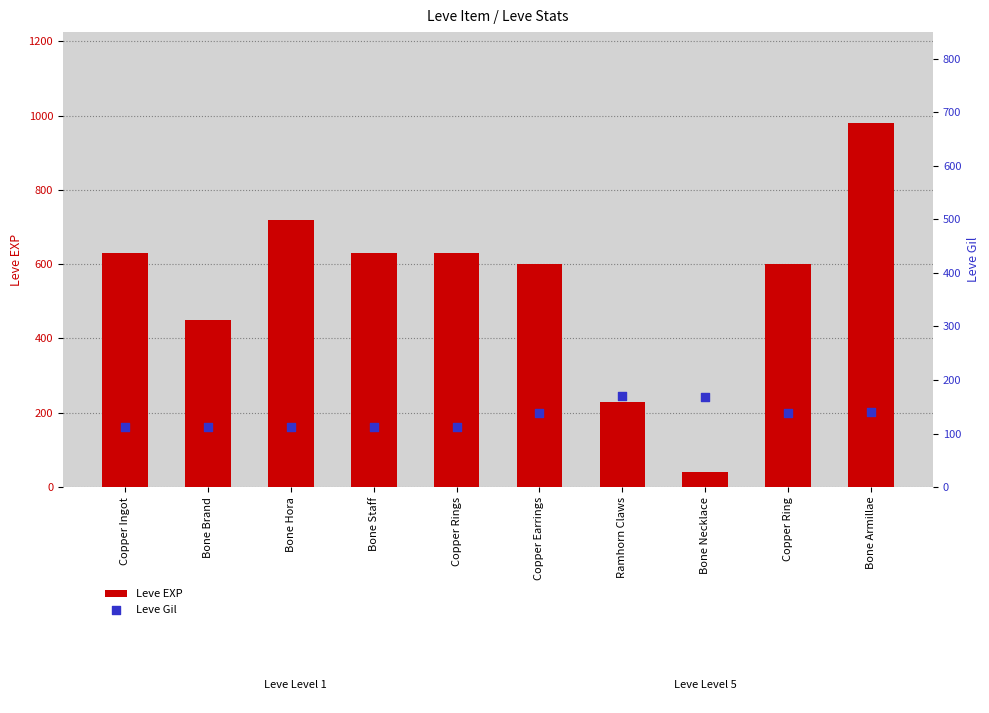

Which series contains the lowest Y value?

Leve EXP